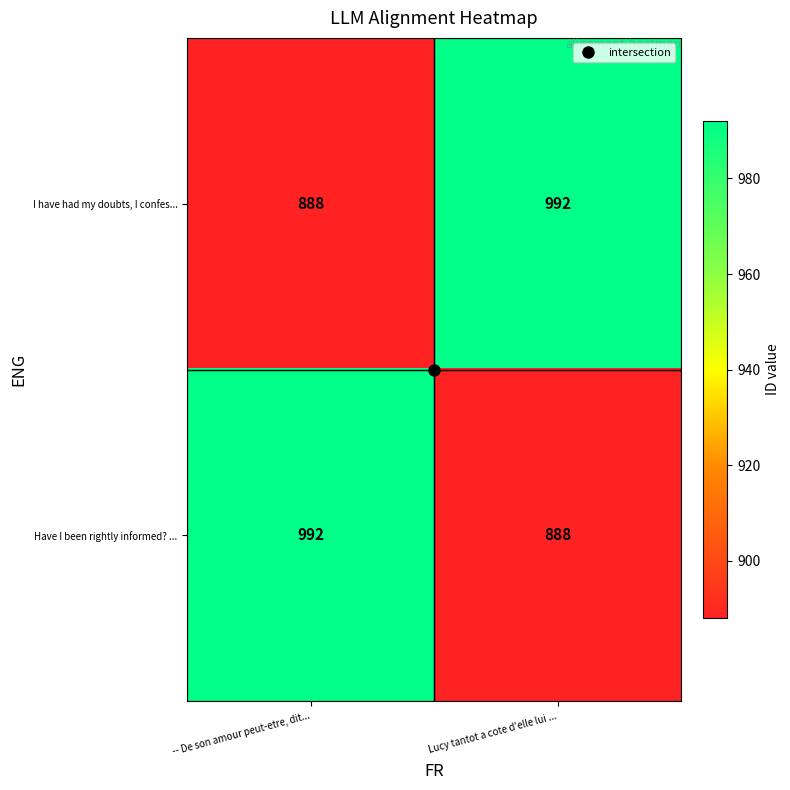

What is the total value across all series at -- De son amour peut-etre, dit...?

1880